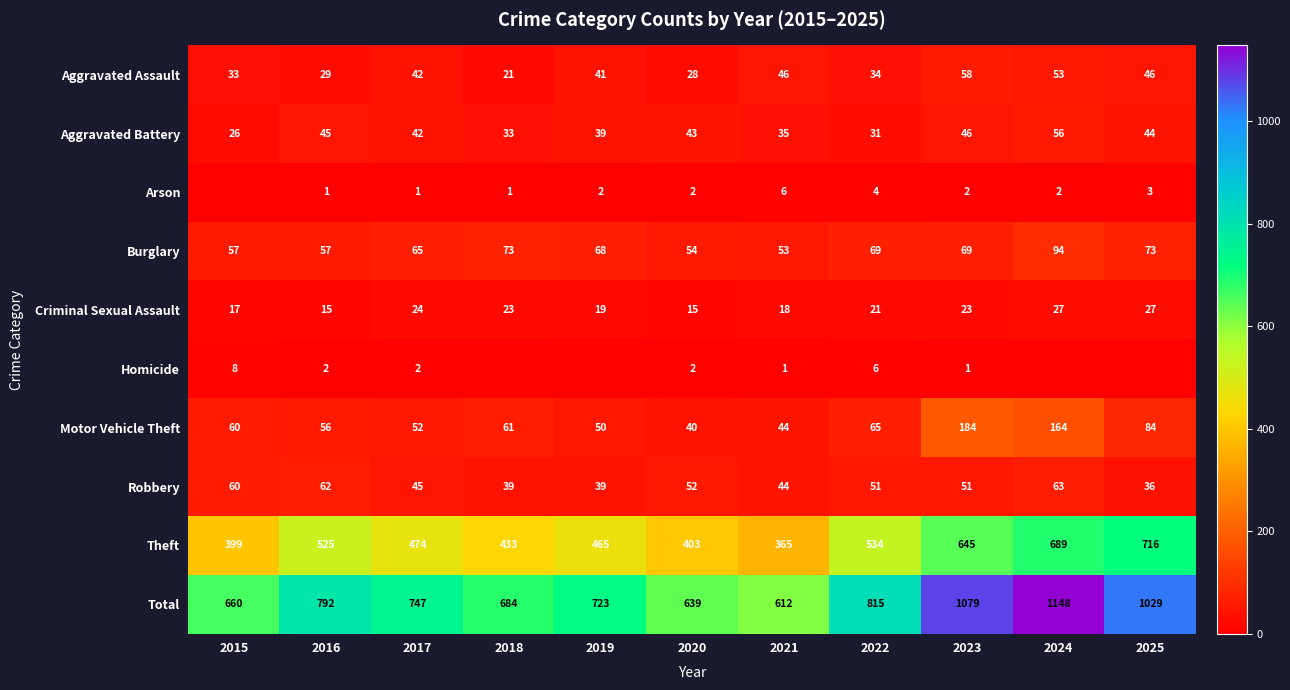

At how many categories does at least one series exceed 203?

11